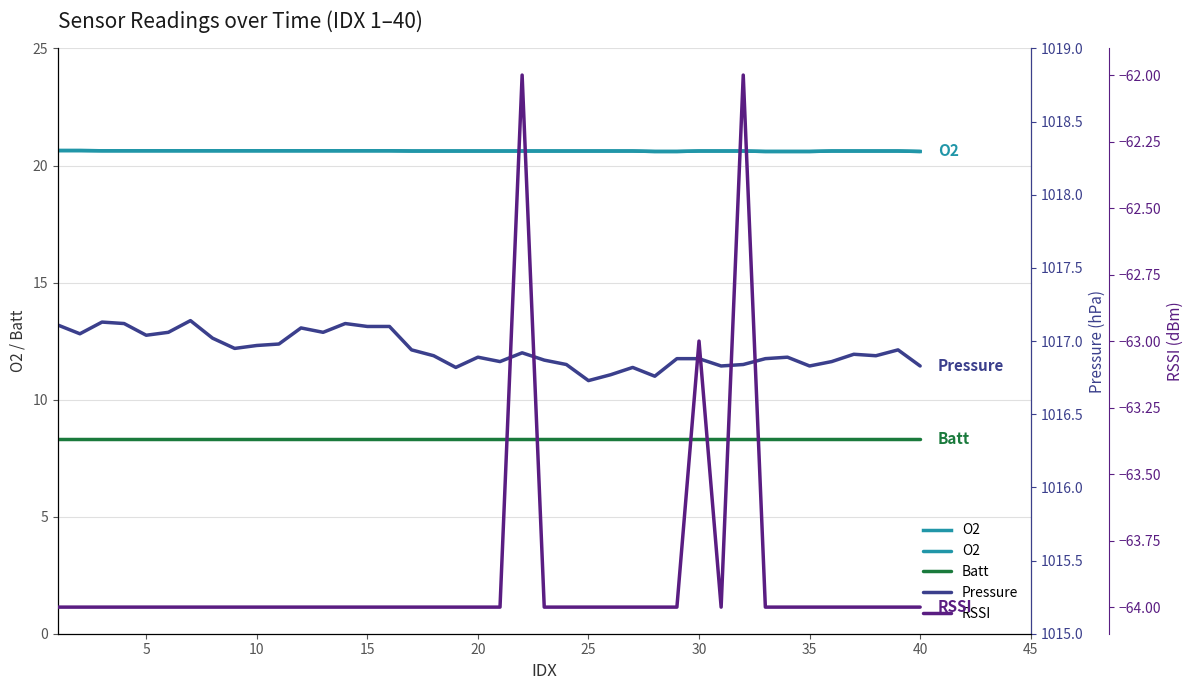

What is the sum of all Pressure values?

40677.6